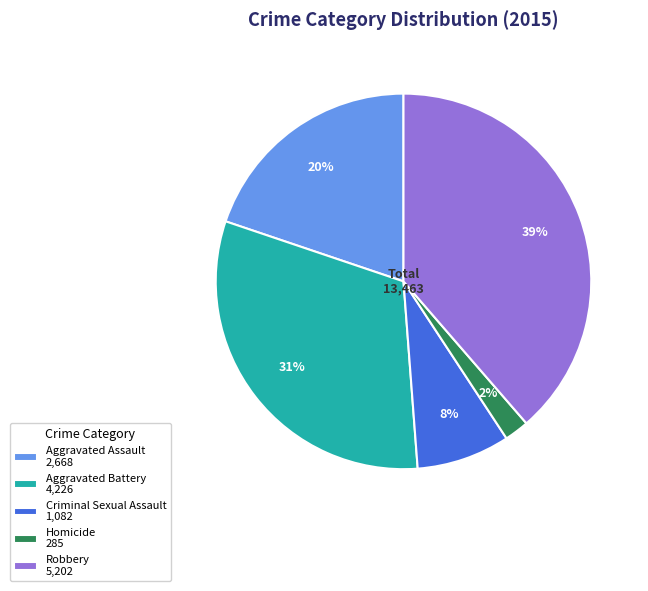

Do Homicide and Aggravated Assault together represent more than half of the pie?

No